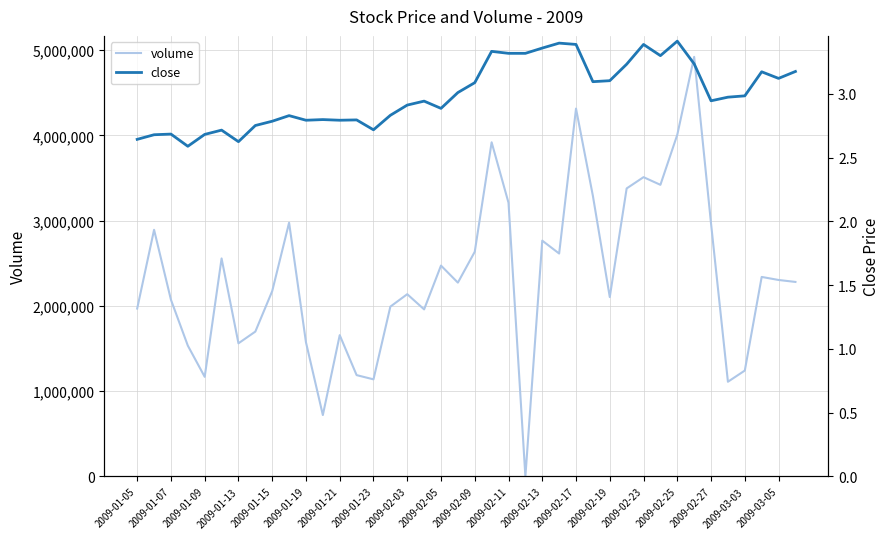

Does the chart have visible grid lines?

Yes